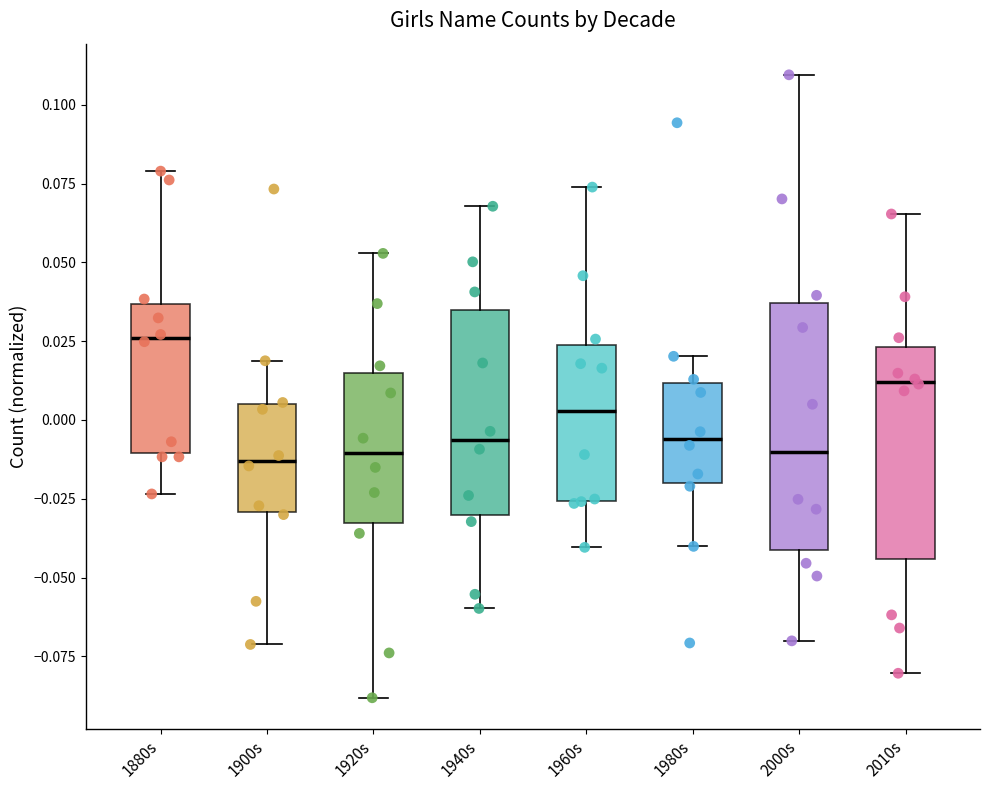

Reading left to right, transcribe this box plot: for each box, give where its median line is, the range the box spans, and where its two whiskers end, as read against the y-axis. The values are not printed on the chart, so give them approximately, as read against the axis.

1880s: median 0.025, box -0.010 to 0.035, whiskers -0.025 to 0.080
1900s: median -0.015, box -0.030 to 0.005, whiskers -0.070 to 0.020
1920s: median -0.010, box -0.035 to 0.015, whiskers -0.090 to 0.055
1940s: median -0.005, box -0.030 to 0.035, whiskers -0.060 to 0.070
1960s: median 0.005, box -0.025 to 0.025, whiskers -0.040 to 0.075
1980s: median -0.005, box -0.020 to 0.010, whiskers -0.040 to 0.020
2000s: median -0.010, box -0.040 to 0.035, whiskers -0.070 to 0.110
2010s: median 0.010, box -0.045 to 0.025, whiskers -0.080 to 0.065